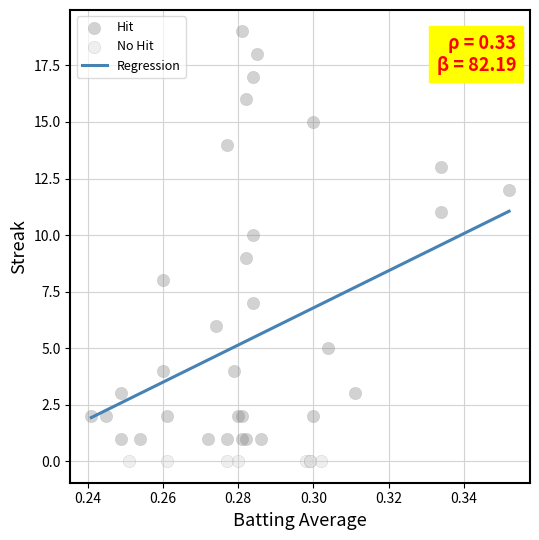

Which series contains the highest Y value?

Hit